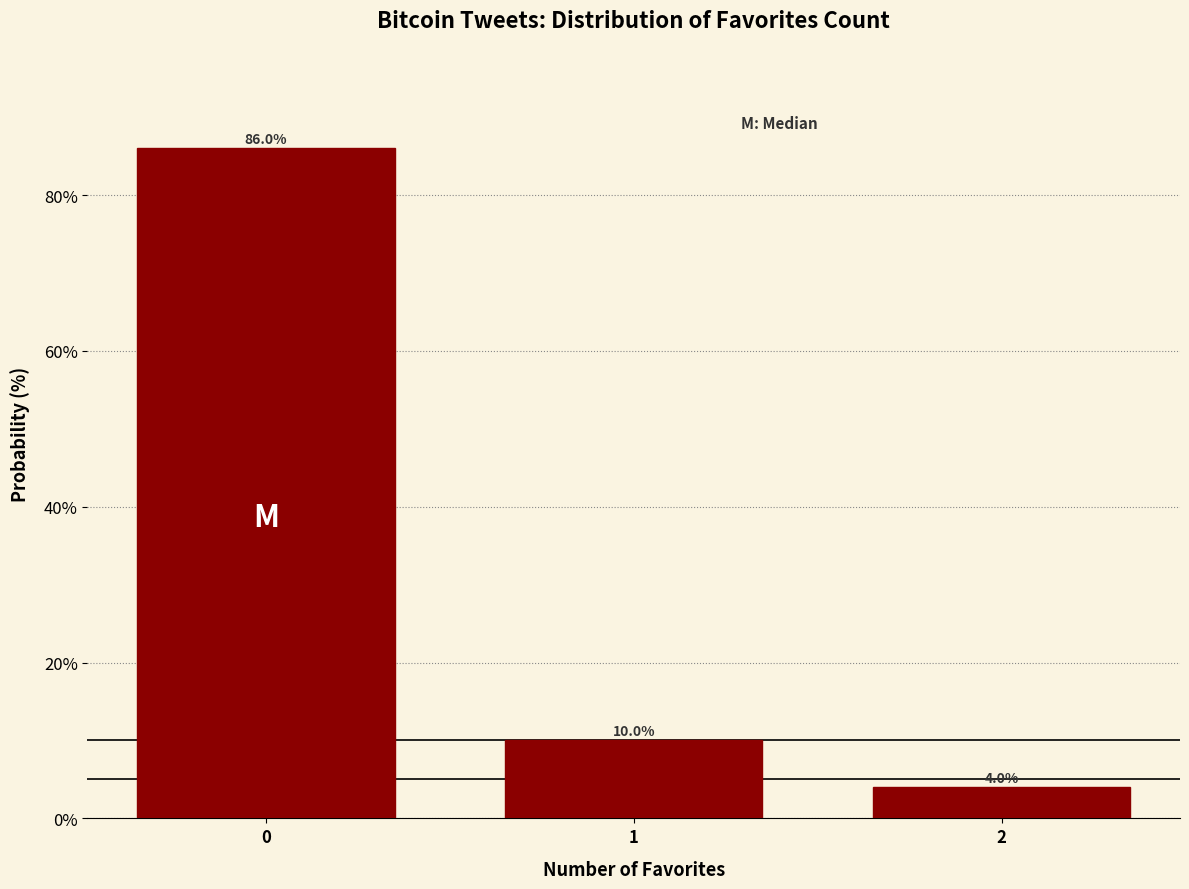

Reading left to right, what are all the values shown in this chart?

86	10	4